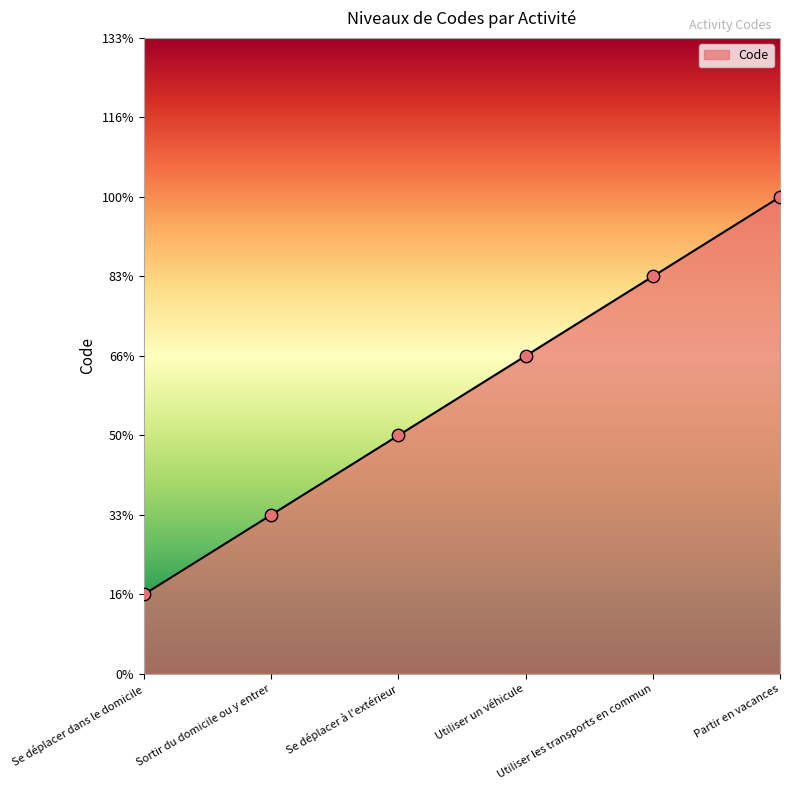

What is the change in value from Sortir du domicile ou y entrer to Utiliser un véhicule?

+2